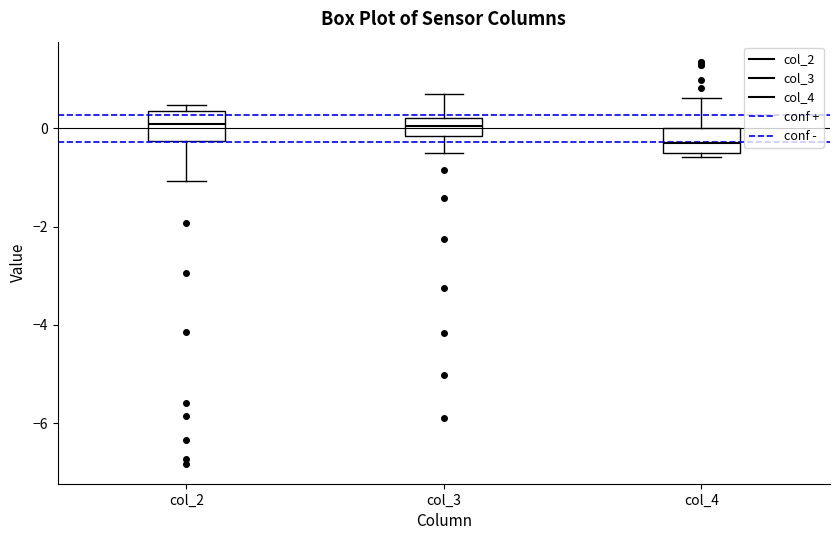

Where is the lower edge of the box for col_4 on the y-axis? The values are not printed on the chart, so give them approximately, as read against the axis.

-0.6